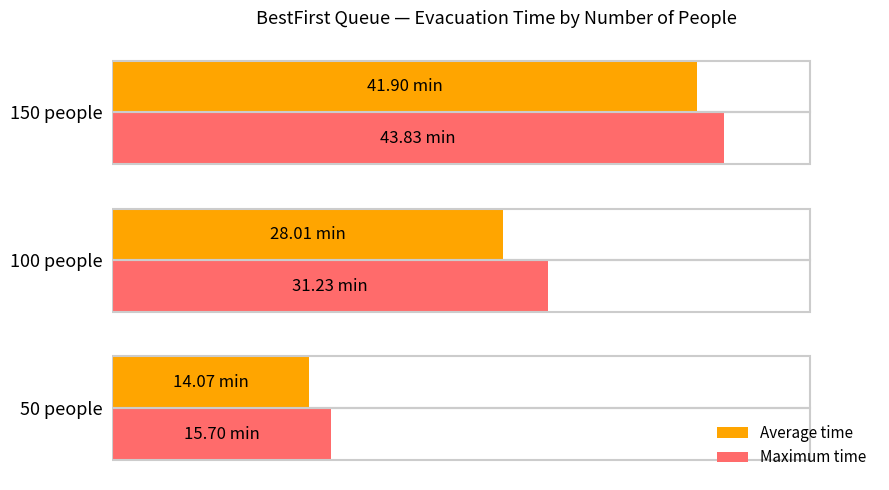

What is the value of the Maximum time bar at the 1st from the left?

15.7